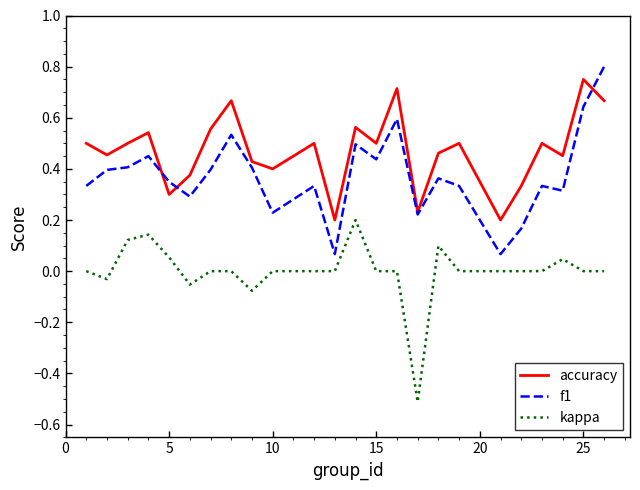

Which series has the largest total across all categories?

accuracy